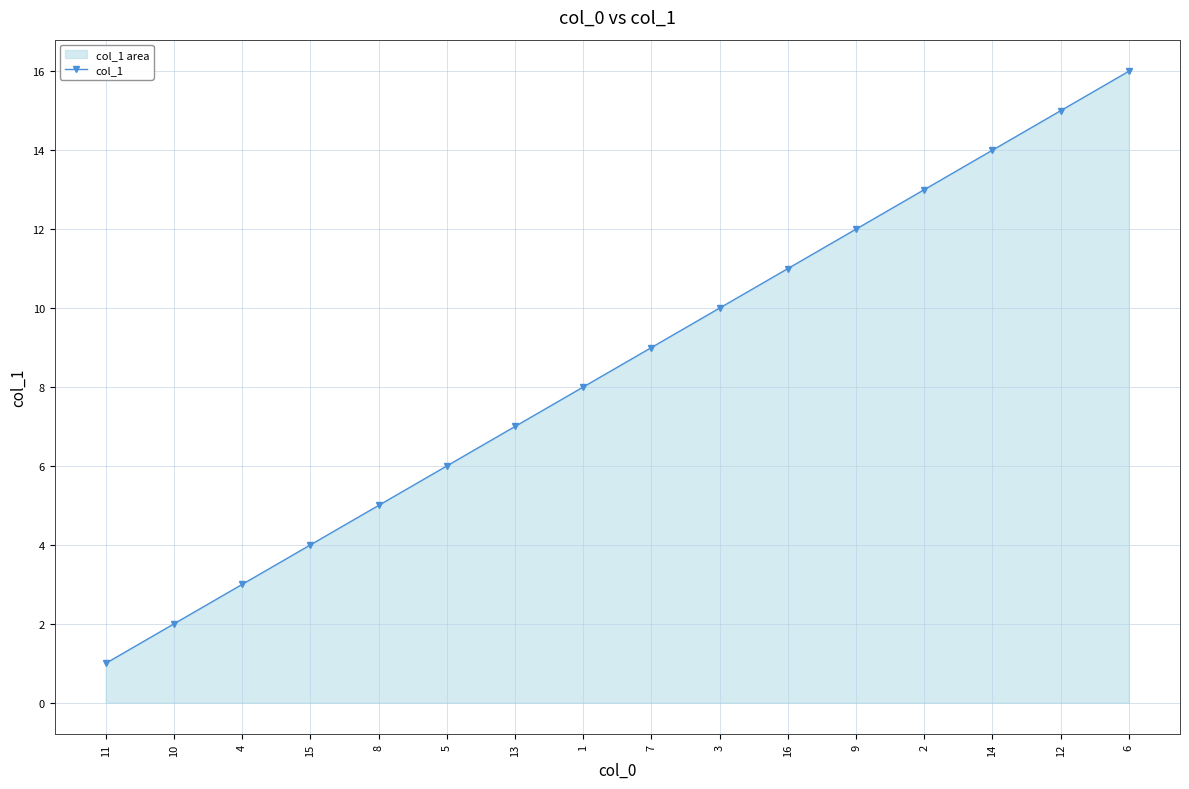

Approximately how many times larger is the value at 6 compared to 16?

1.5